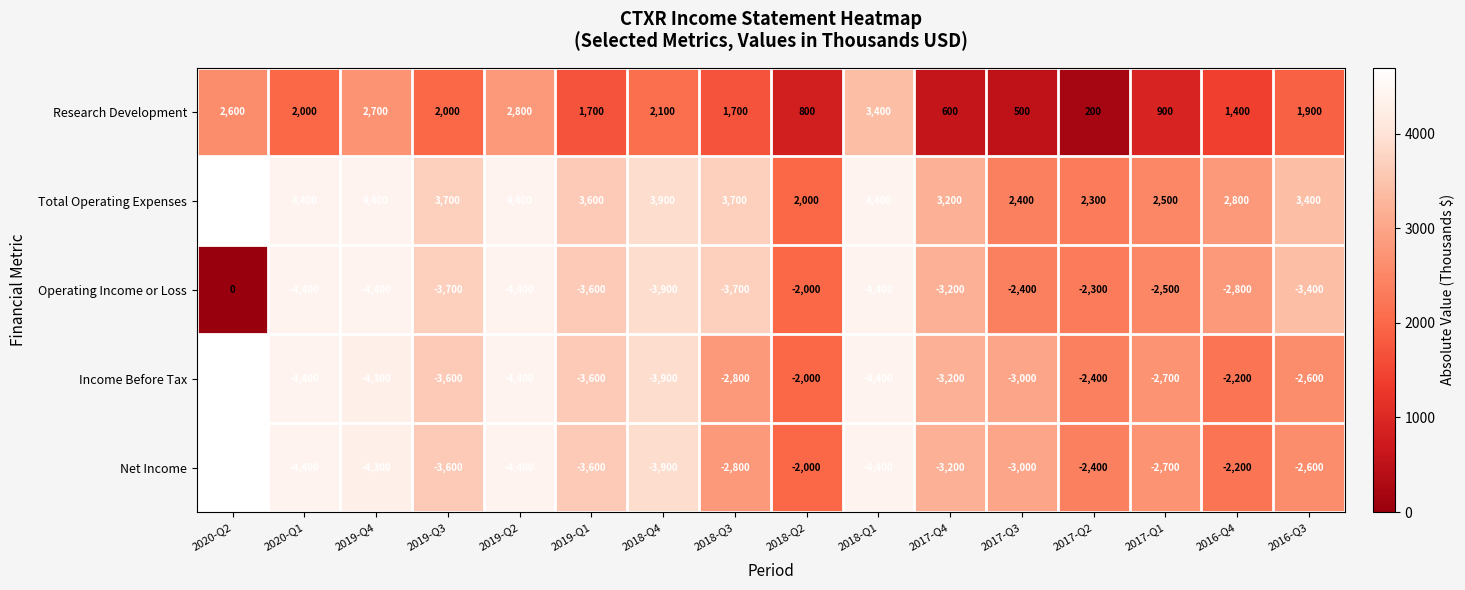

Which series has the largest range (max minus min)?

Operating Income or Loss